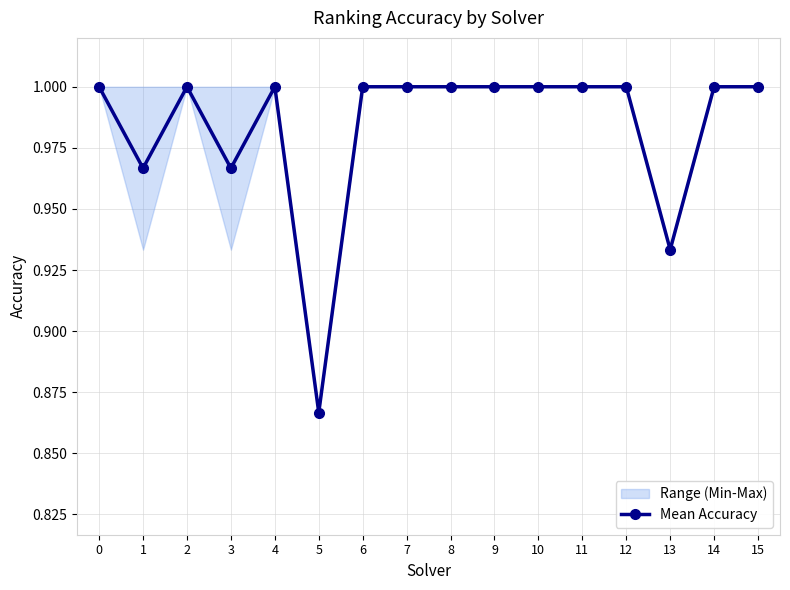

At which category does the data reach its first local peak?

2